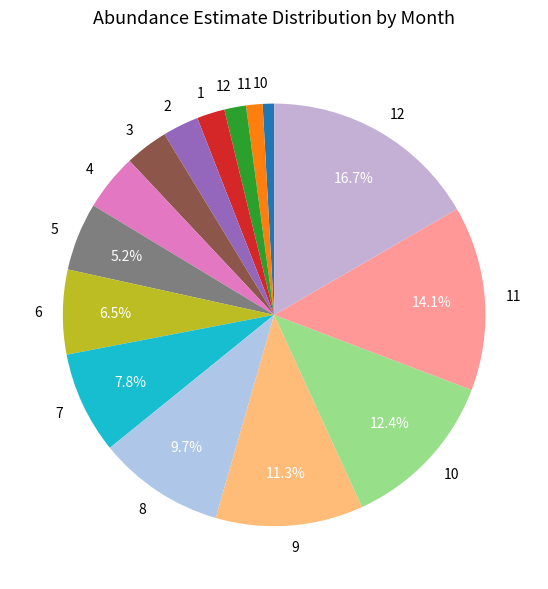

How many slices are in this pie chart?

15